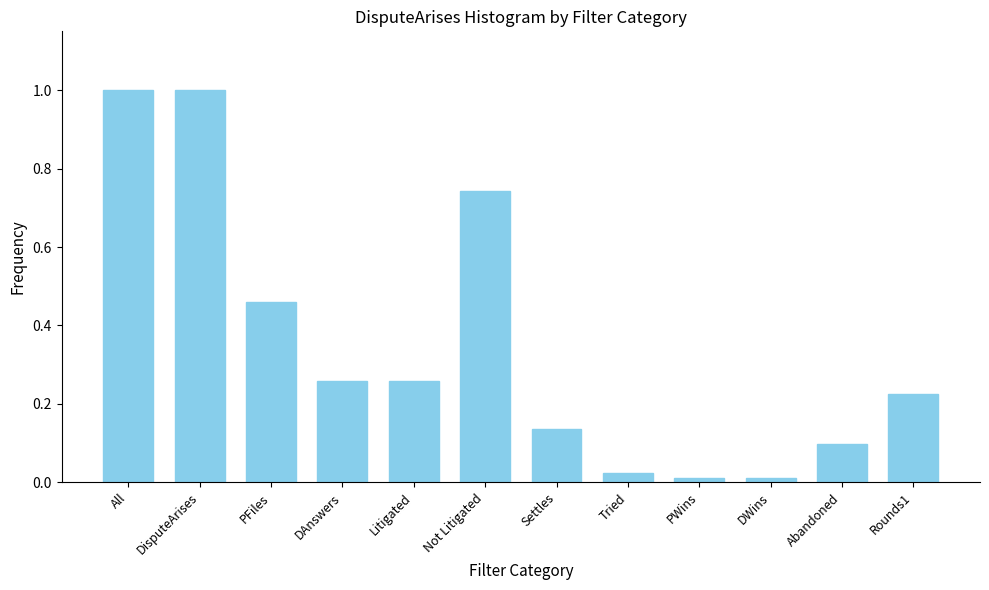

True or false: the data shows 0.4 at DAnswers.

False